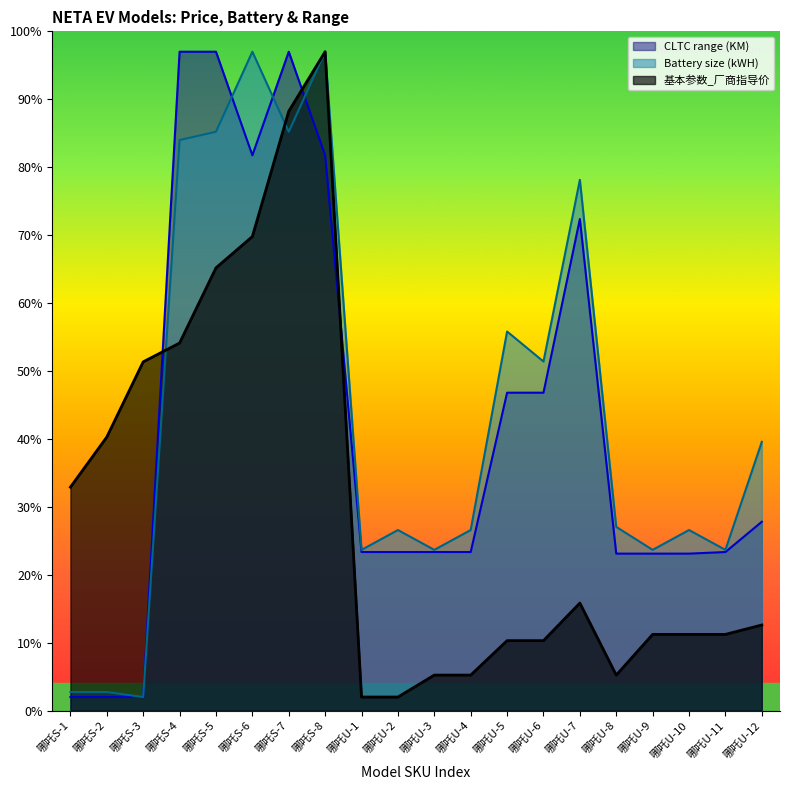

How many lines are shown in the chart?

3